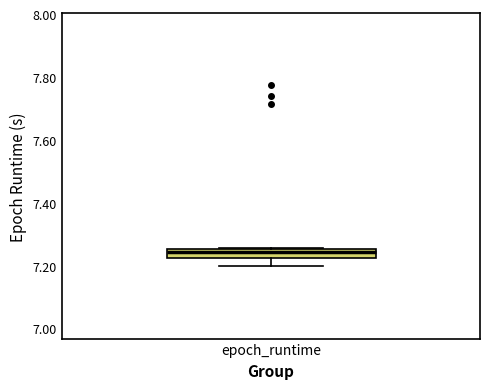

Where does the lower whisker of the box for epoch_runtime end on the y-axis? The values are not printed on the chart, so give them approximately, as read against the axis.

7.20